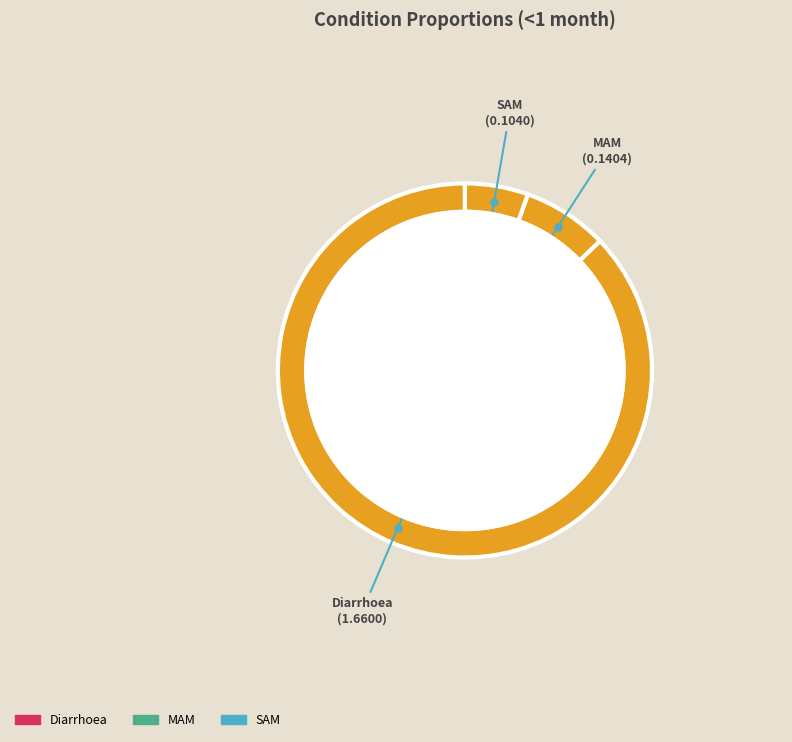

How much of the chart is everything except SAM?

94.5%